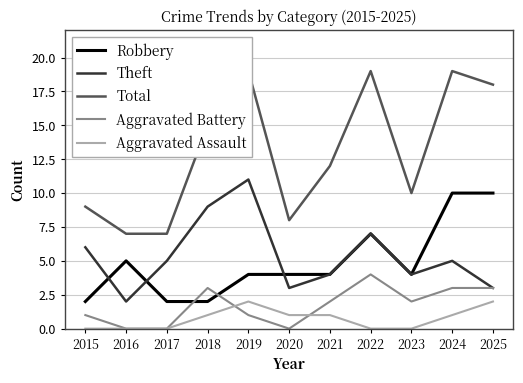

What is the minimum value for Total?

7